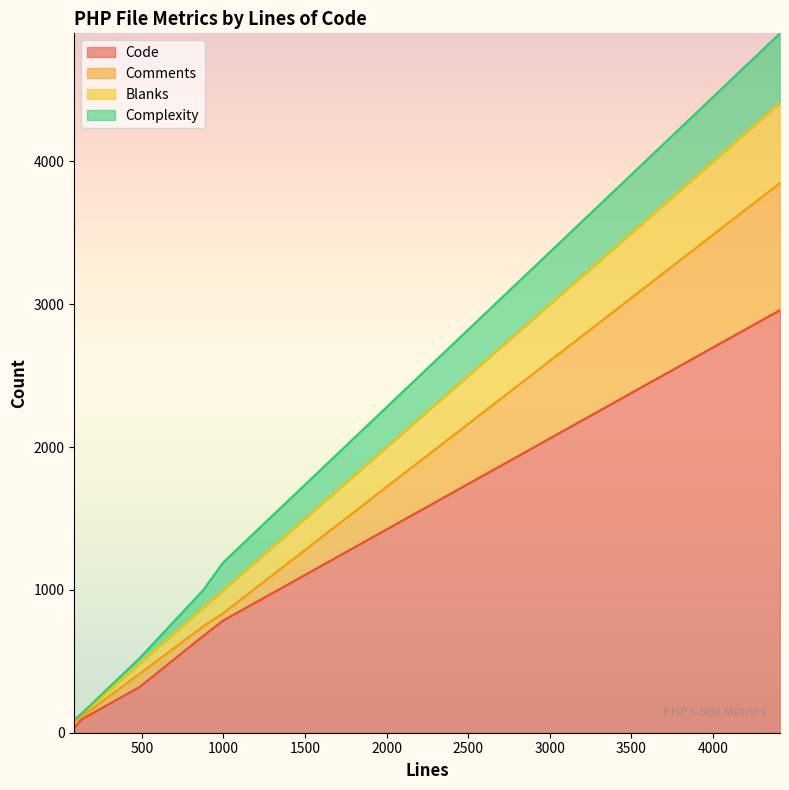

Rank the series by their maximum value, from lowest to highest.

Complexity, Blanks, Comments, Code